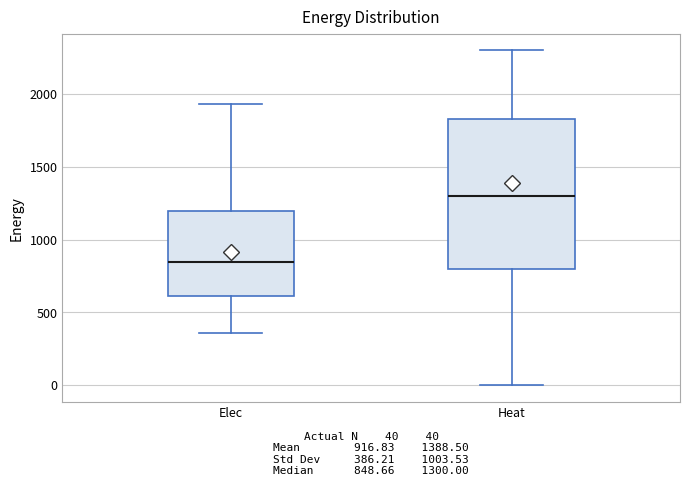

Which box is the tallest, from its lower edge to its upper edge?

Heat